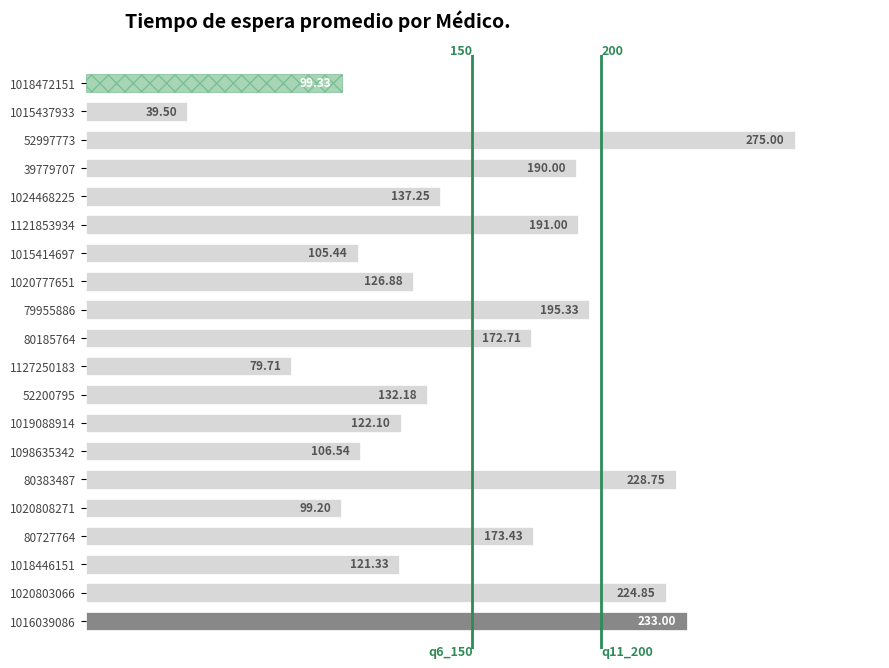

Rank the categories by value from highest to lowest.

52997773, 1016039086, 80383487, 1020803066, 79955886, 1121853934, 39779707, 80727764, 80185764, 1024468225, 52200795, 1020777651, 1019088914, 1018446151, 1098635342, 1015414697, 1018472151, 1020808271, 1127250183, 1015437933